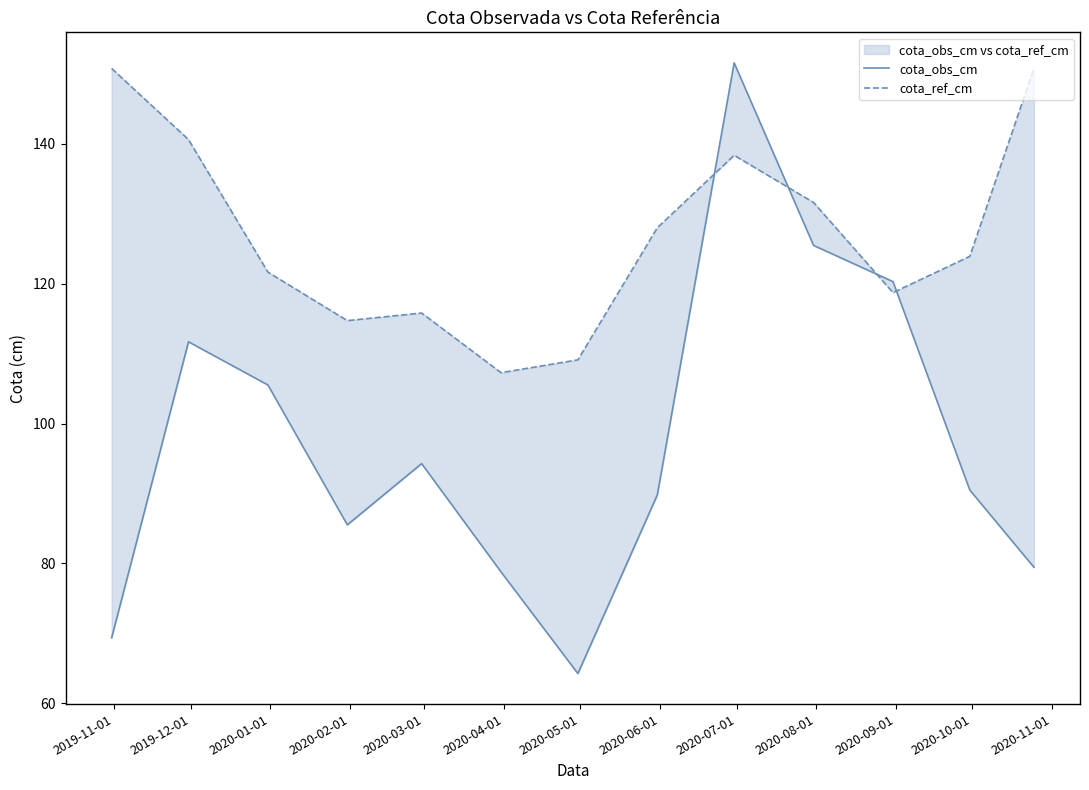

Between 2020-10-01 and 2020-11-01, which series saw the biggest shift?

cota_ref_cm